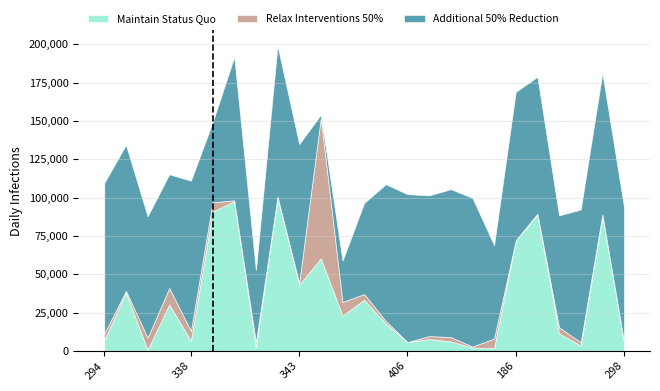

The value of Asian at 468 is 0.0. True or false?

False